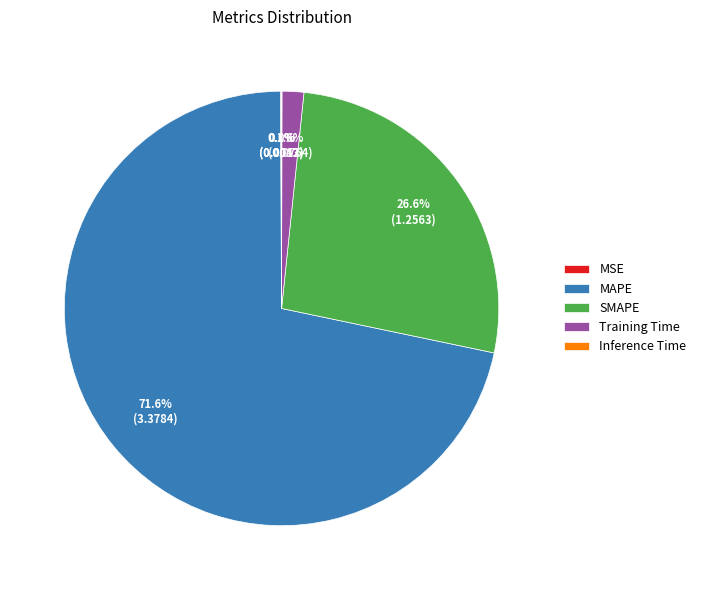

Is it true that MAPE is 84% of the pie?

False